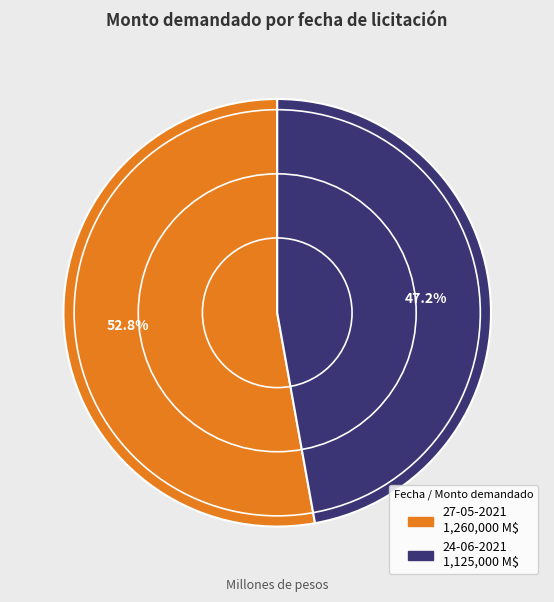

How many segments does this pie chart have?

2